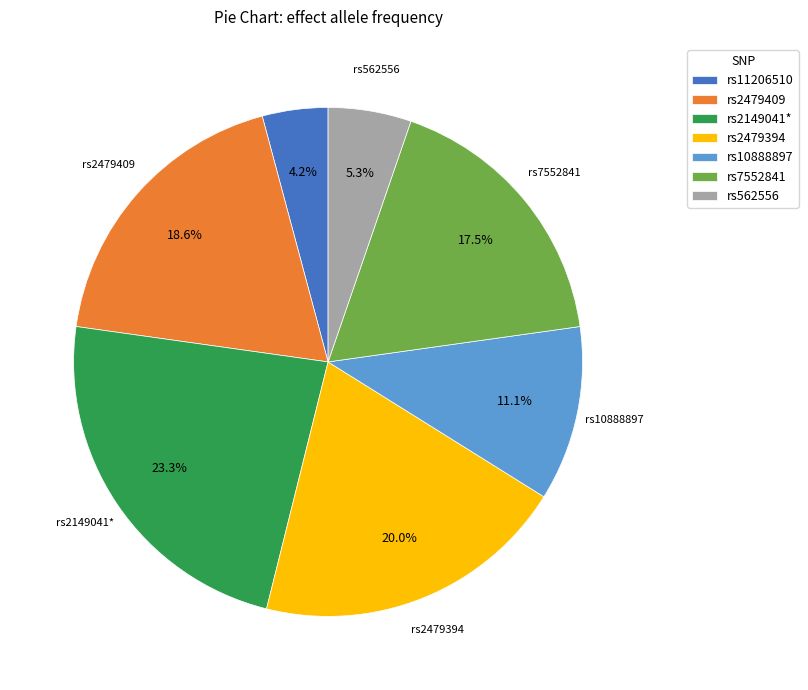

To the nearest percent, what percentage of the pie is rs2479409?

19%